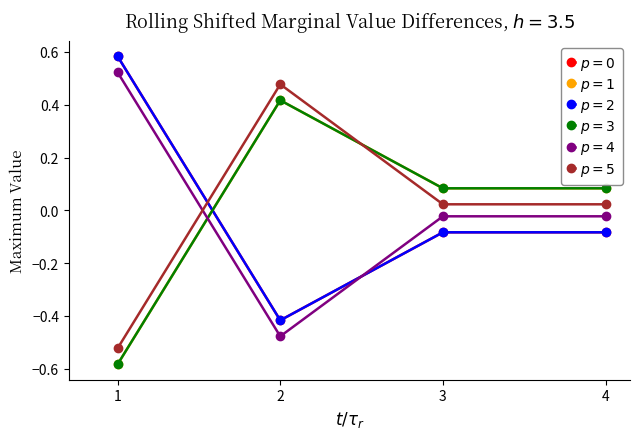

Is this an area chart (filled region under the line)?

No